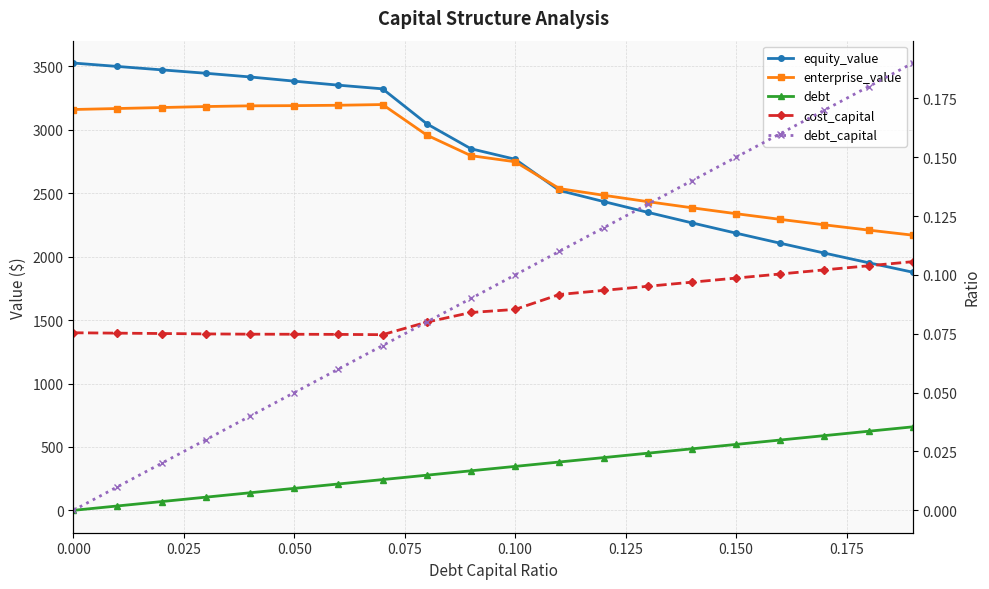

The cost_capital series shows 0.0 at 0.000. True or false?

False